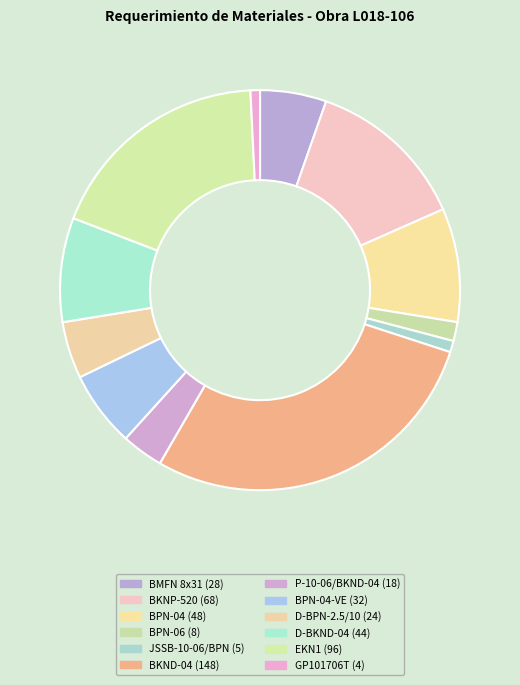

Rank the categories by value from highest to lowest.

BKND-04, EKN1, BKNP-520, BPN-04, D-BKND-04, BPN-04-VE, BMFN 8x31, D-BPN-2.5/10, P-10-06/BKND-04, BPN-06, JSSB-10-06/BPN, GP101706T